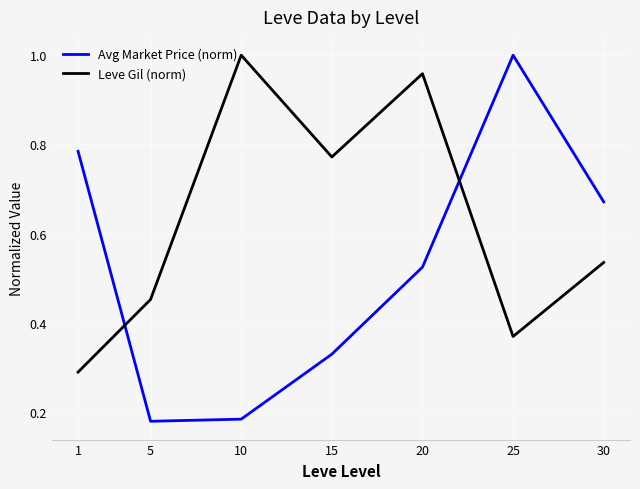

In Avg Market Price (norm), how many points are higher than both neighbors (excluding endpoints)?

1